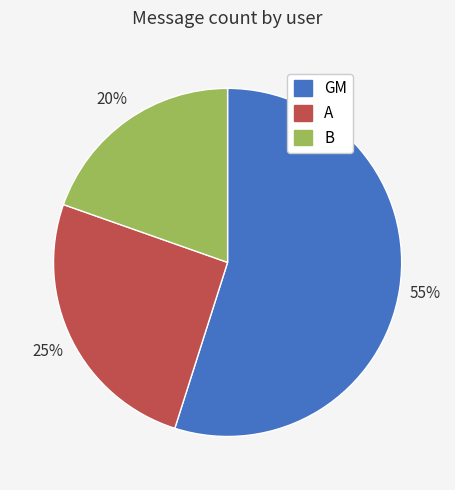

To the nearest percent, what is the difference between the largest and smallest slice percentages?

35%